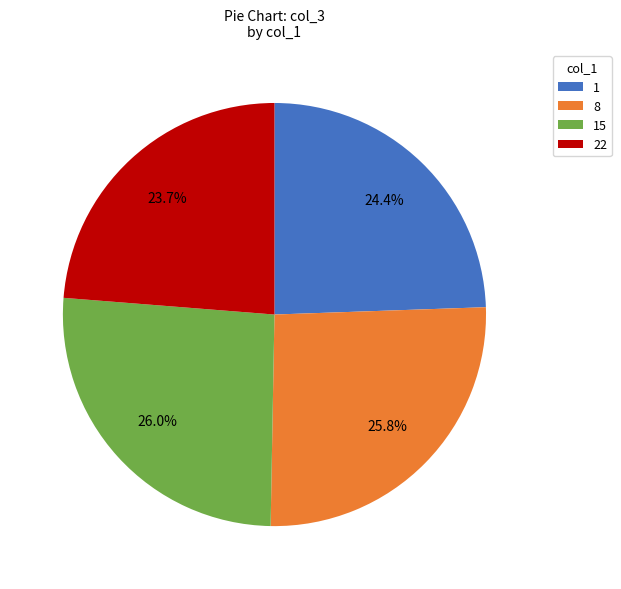

To the nearest percent, what percentage of the pie is 1?

24%